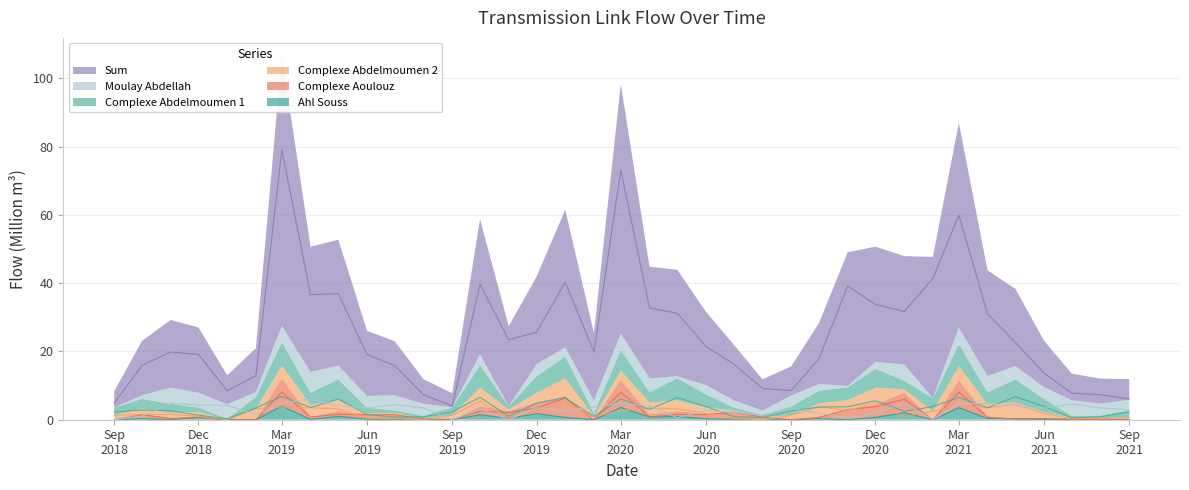

Reading left to right, transcribe all the data shown in this chart.

Complexe Abdelmoumen 1: 2.3	2.8	2.6	1.3	0.3	3.4	6.8	3.6	6.0	1.6	0.7	0.9	2.3	6.6	1.0	4.9	6.4	0.9	6.1	3.0	6.5	3.9	0.9	0.6	2.6	3.7	3.8	5.5	2.5	3.8	6.6	3.5	6.8	3.9	0.6	0.8	2.3
Sum: 4.8	15.9	19.8	19.1	8.5	12.9	79.1	36.7	36.9	19.1	15.8	7.3	4.1	39.7	23.4	25.6	40.3	19.8	73.1	32.7	31.2	21.5	16.3	9.1	8.5	17.9	39.2	33.8	31.7	41.4	60.0	31.0	22.6	13.6	7.8	7.3	6.1
Complexe Abdelmoumen 2: 1.3	1.5	1.6	1.0	0.0	3.2	3.7	3.5	3.2	0.4	0.4	0.0	1.3	5.4	0.5	2.6	5.1	1.0	2.7	3.4	3.2	1.8	0.3	0.0	1.3	3.8	2.7	4.9	0.9	2.5	4.0	3.5	4.6	1.8	0.3	0.3	0.6
Ahl Souss: 0.0	0.3	0.0	0.7	0.0	0.0	4.0	0.1	1.0	0.1	0.1	0.0	0.0	1.5	0.4	1.8	0.7	0.0	3.6	0.8	1.0	0.3	0.1	0.0	0.0	0.3	0.0	0.7	2.0	0.0	3.6	0.4	0.3	0.3	0.2	0.0	0.0
Moulay Abdellah: 0.0	1.0	4.8	4.3	4.2	1.4	4.8	6.1	4.1	3.4	4.4	3.5	0.0	3.1	0.0	3.5	2.7	3.7	4.8	4.0	0.6	2.7	2.1	1.3	3.2	1.9	0.4	2.0	4.8	0.0	4.8	4.8	3.9	3.4	4.6	3.5	3.0
Complexe Aoulouz: 0.0	1.4	0.4	0.6	0.0	0.0	8.1	0.8	1.6	1.5	1.5	0.3	0.0	2.5	2.1	3.4	6.3	0.0	8.1	0.8	1.6	1.5	2.2	0.8	0.0	0.7	3.0	3.8	6.0	0.0	8.1	0.7	0.2	0.1	0.1	0.1	0.0